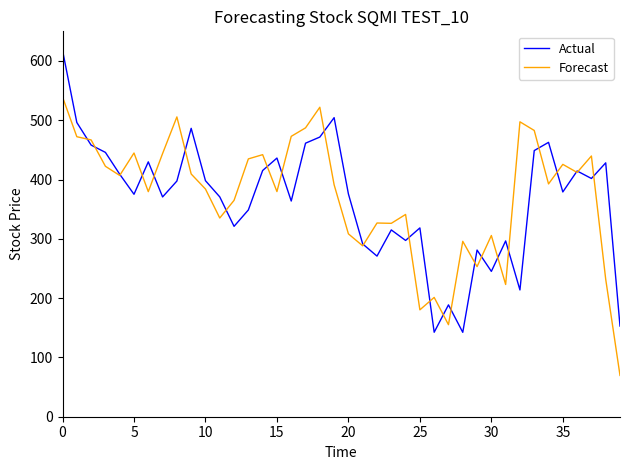

What is the highest value of the Actual series?

618.0